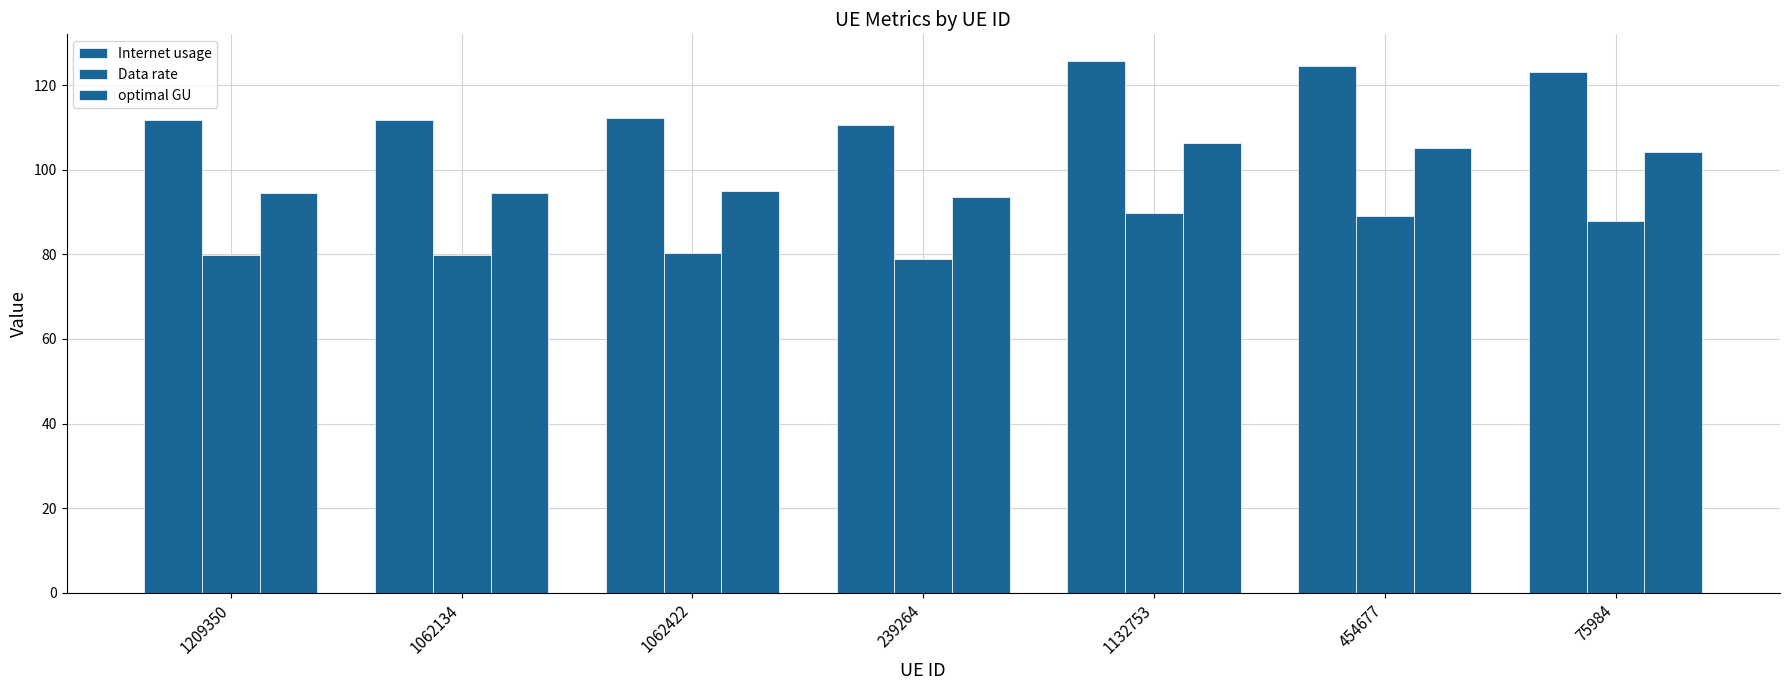

True or false: Internet usage has a value of 28.4 at 1209350.

False